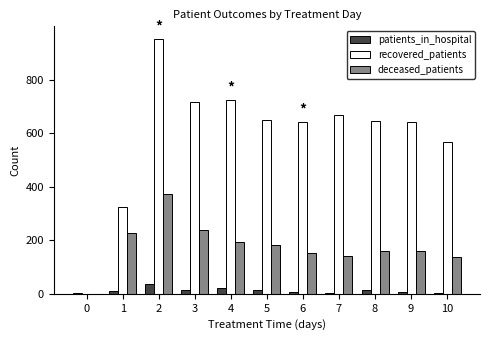

The value of recovered_patients at 8 is 645. True or false?

True